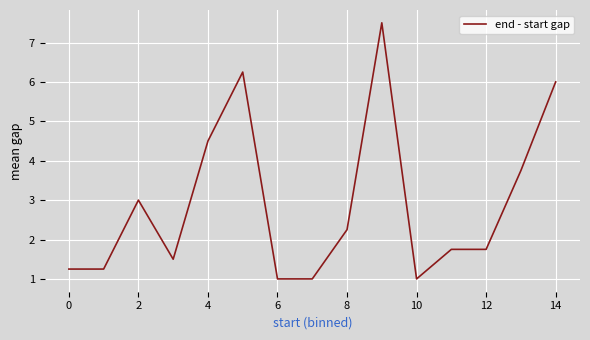

What is the greatest value displayed?

7.5